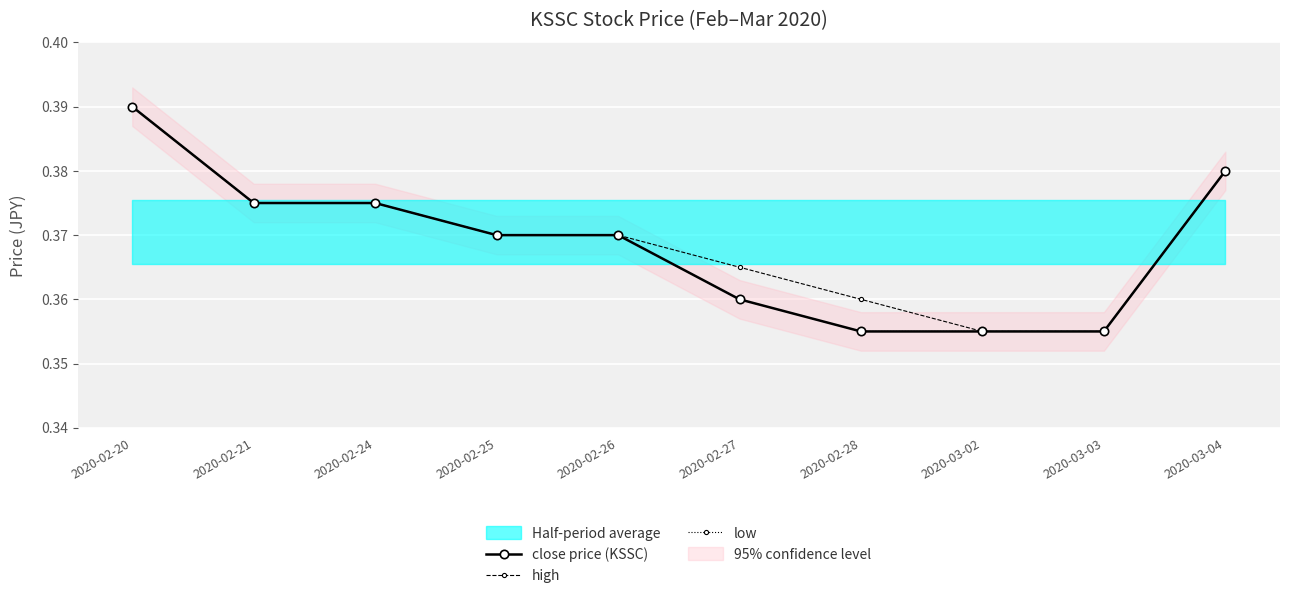

True or false: close price (KSSC) has more than 1 interior local peaks.

False